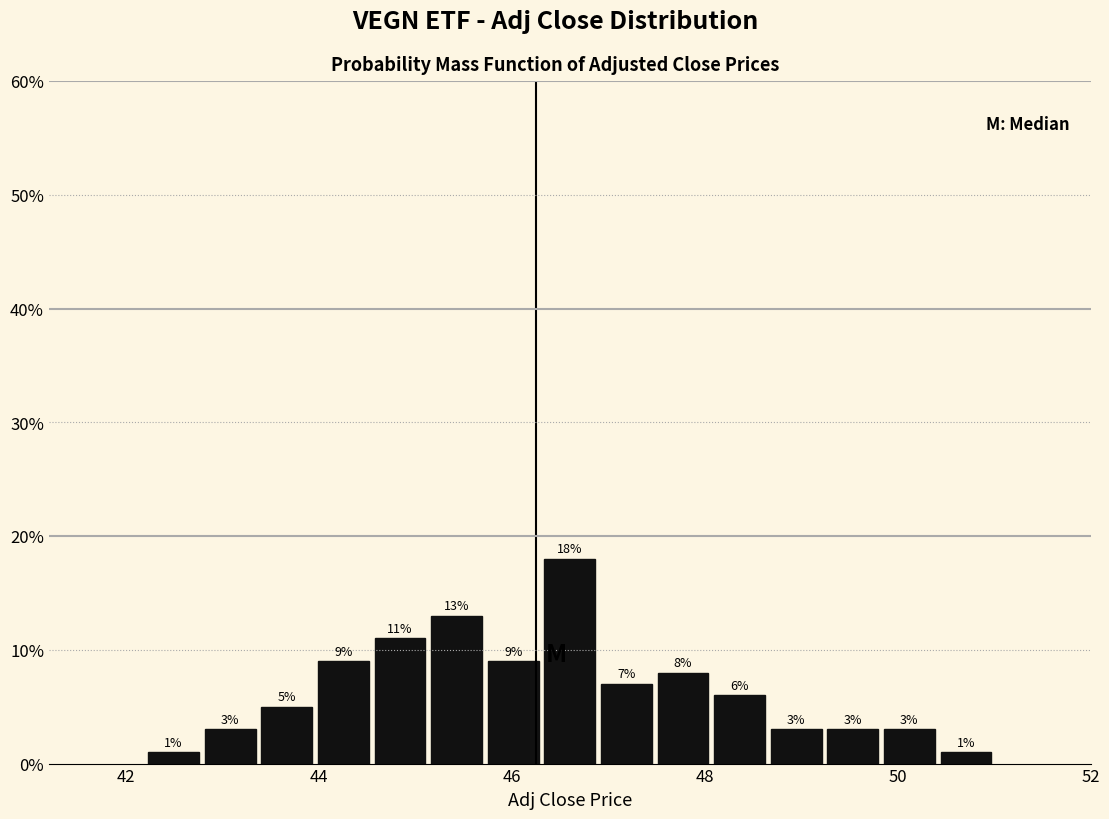

Around what value on the x-axis is the tallest bar? Give the approximate position of its centre, as read against the axis.

46.6